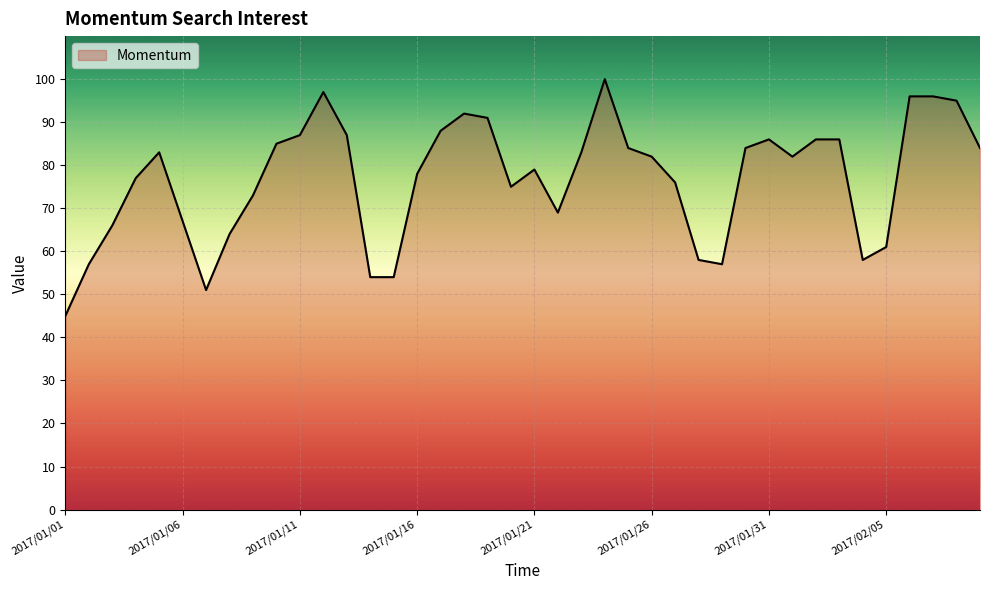

What is the smallest value displayed?

45